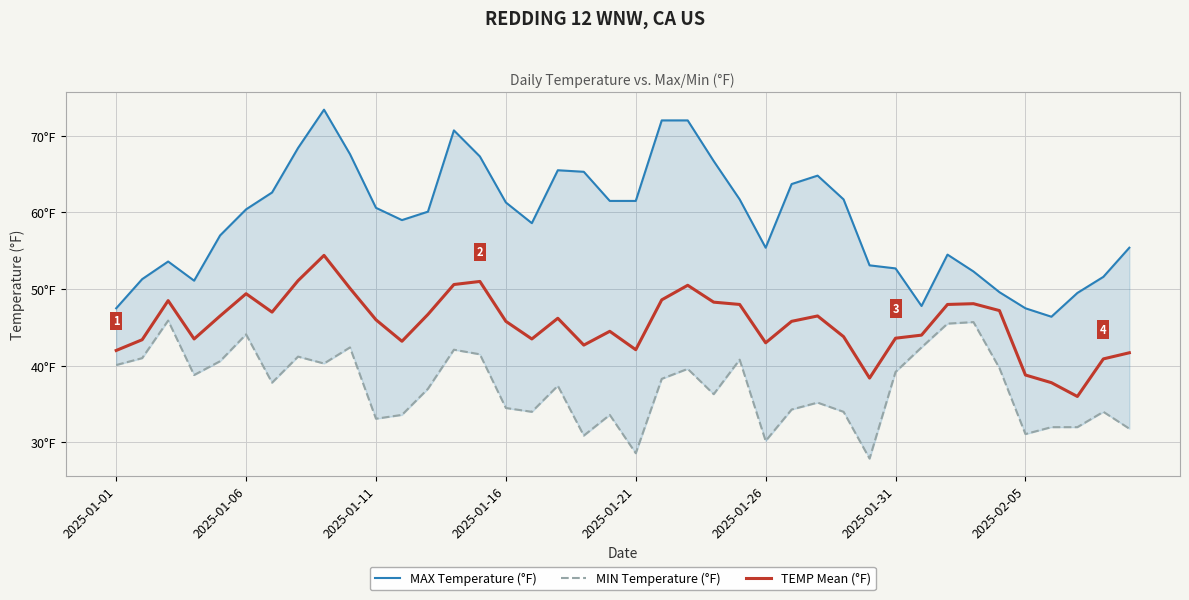

True or false: MAX Temperature (°F) has a value of 66.7 at 23.

True